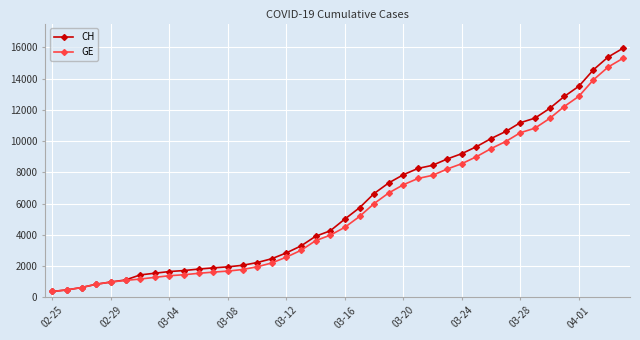

What is the lowest value of the CH series?

375